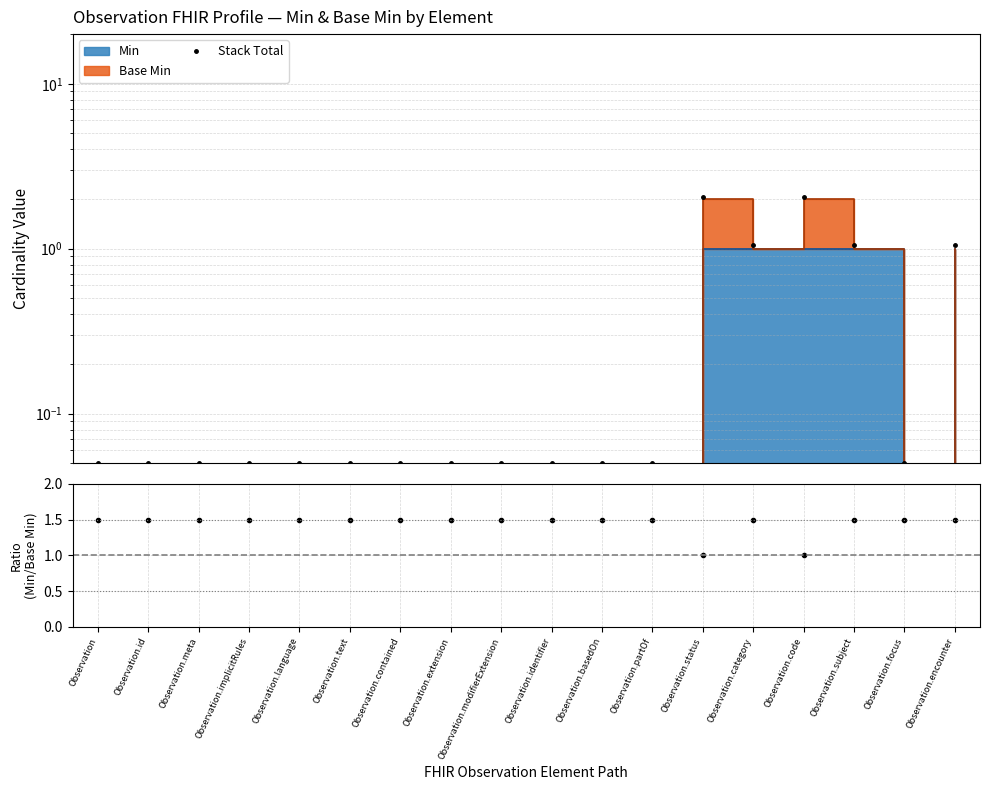

True or false: the data shows 2.0 at Observation.status.

True